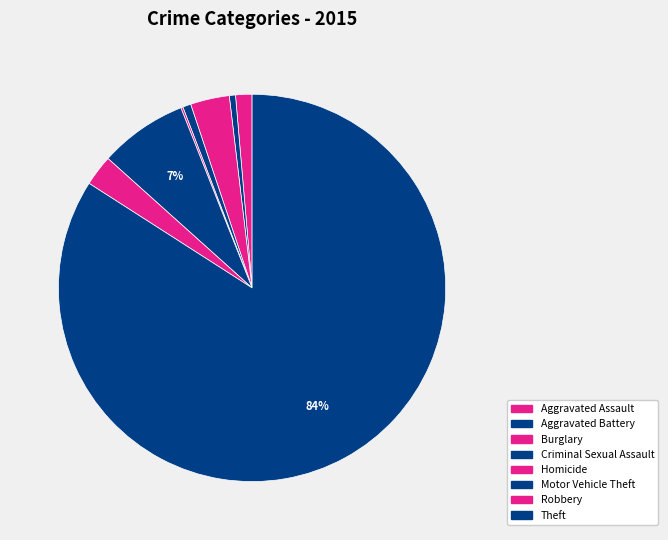

Combined, do Robbery and Aggravated Assault account for over 50%?

No